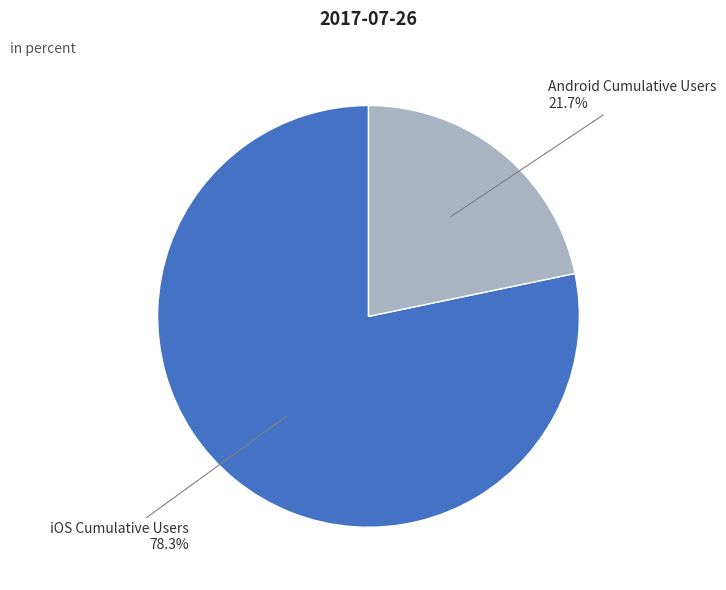

Is there any slice that represents more than half of the pie?

Yes